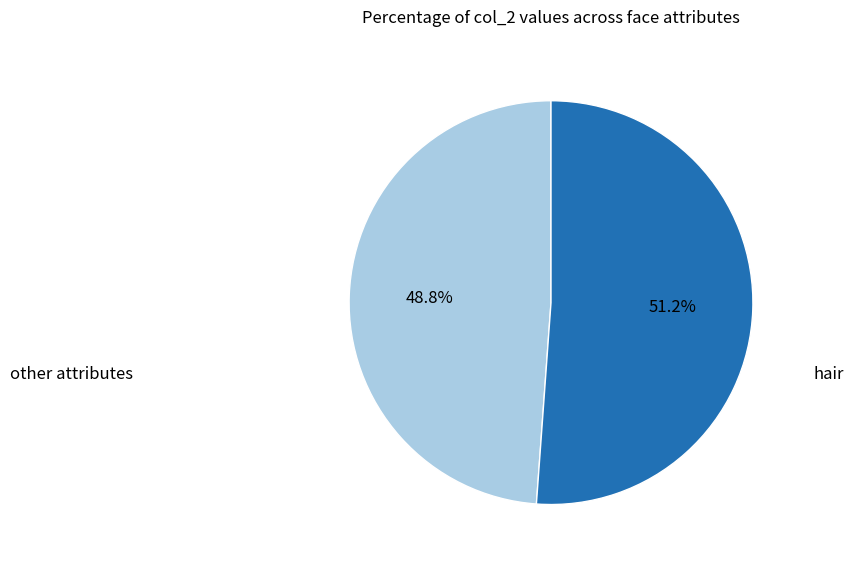

Does other attributes represent more than half of the total?

No